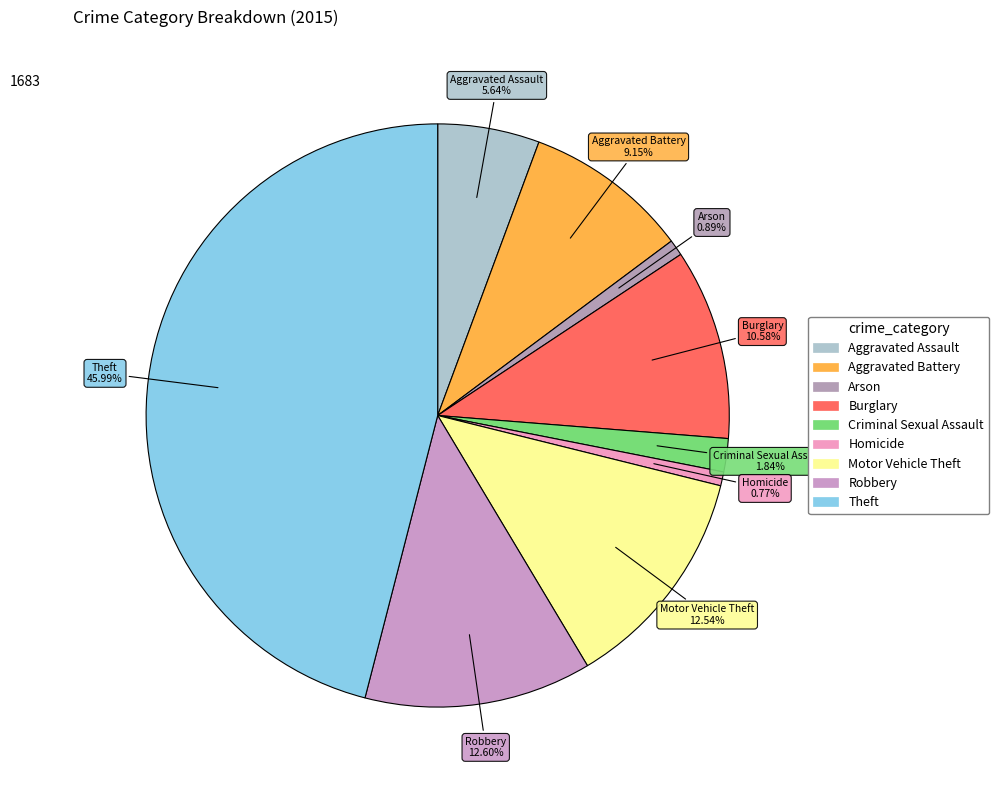

Is there a majority slice in this chart?

No